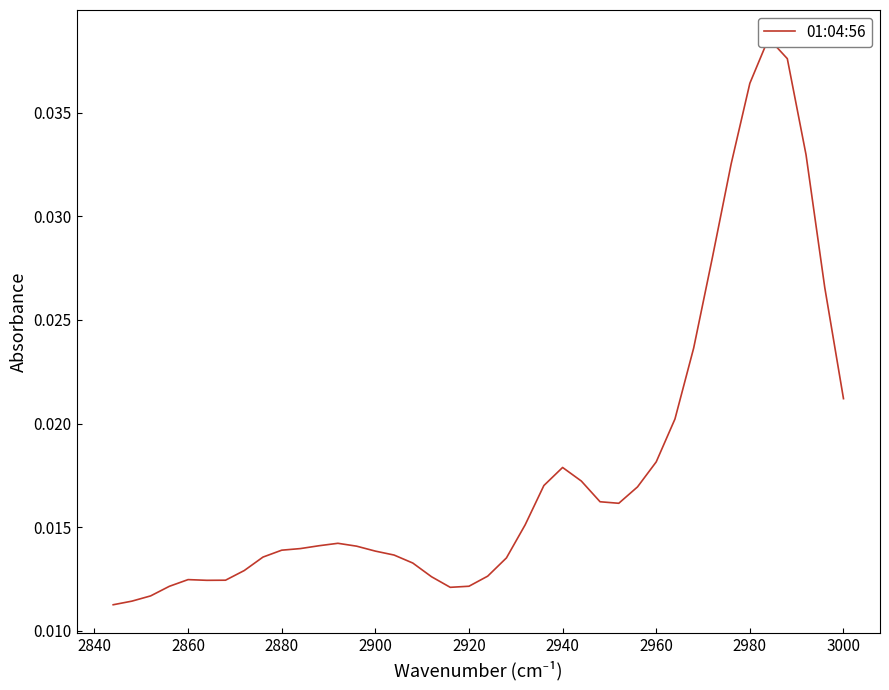

Count the values in the range 0 to 1.

40